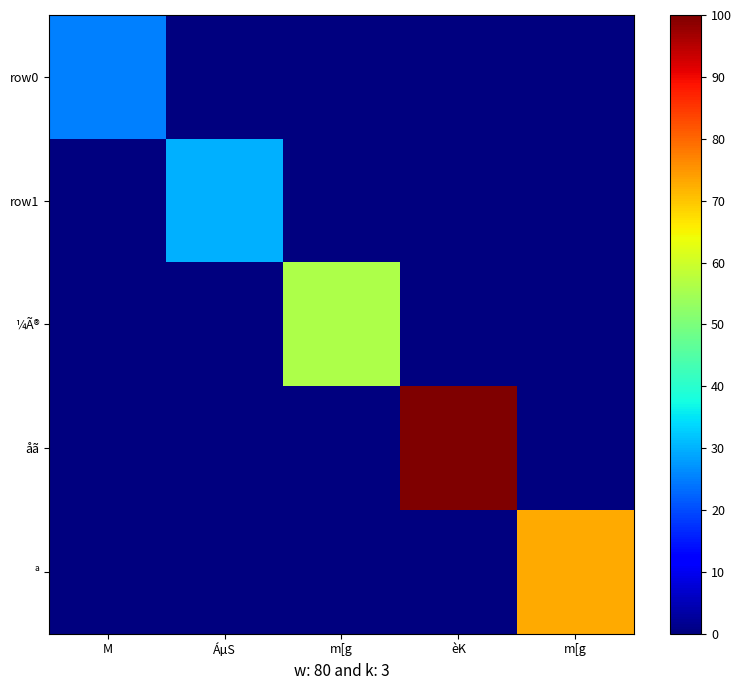

Reading left to right, transcribe all the data shown in this chart.

row0: M=25	ÁµS=0	m[g=0	èK=0	m[g=0
row1: M=0	ÁµS=30	m[g=0	èK=0	m[g=0
¼Ã®: M=0	ÁµS=0	m[g=56	èK=0	m[g=0
åã: M=0	ÁµS=0	m[g=0	èK=100	m[g=0
ª: M=0	ÁµS=0	m[g=0	èK=0	m[g=73